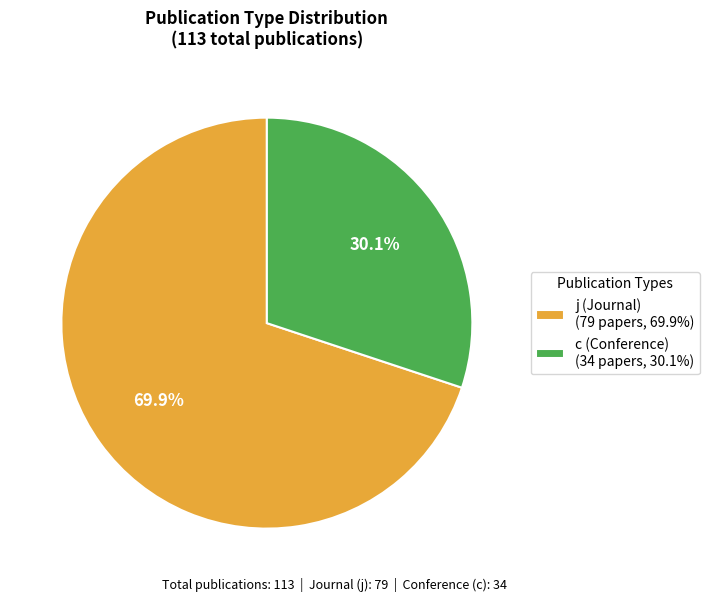

How many segments does this pie chart have?

2